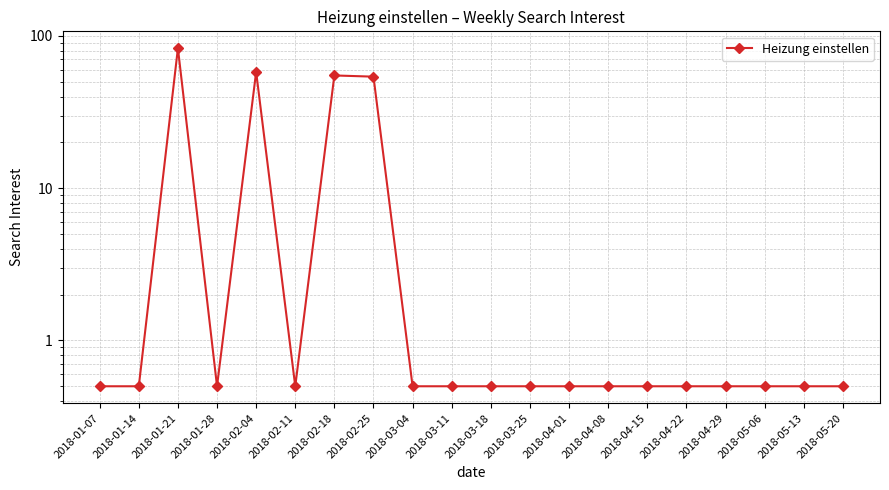

How many points are lower than both their immediate neighbors (excluding endpoints)?

2